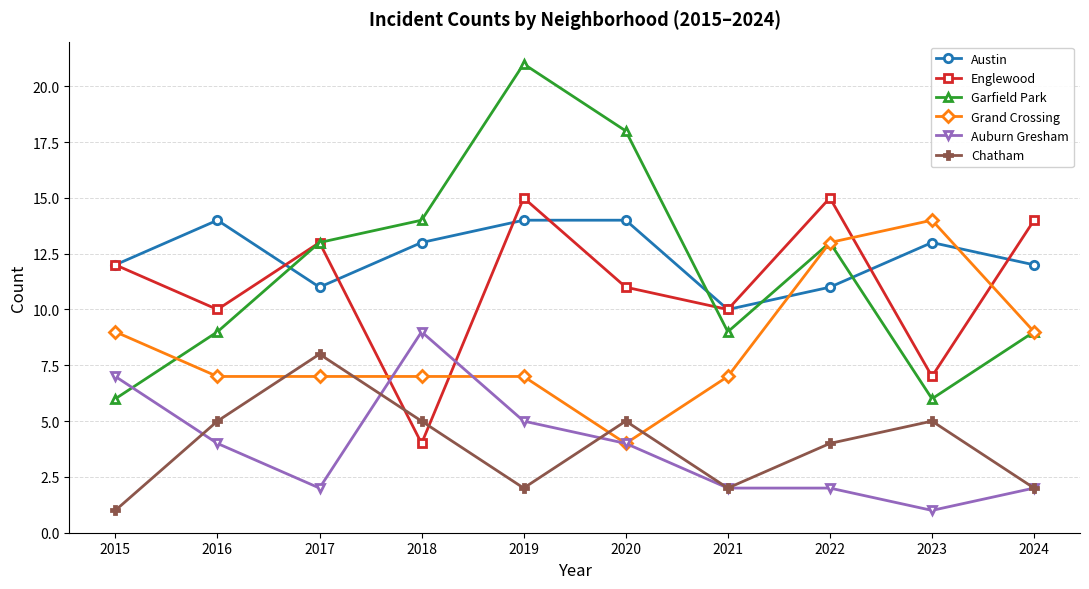

Rank the series at 2019 from highest to lowest value.

Garfield Park, Englewood, Austin, Grand Crossing, Auburn Gresham, Chatham